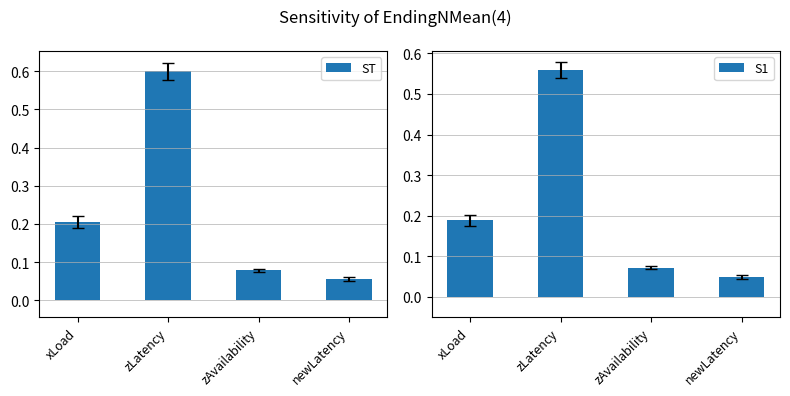

At which category does the chart reach its peak across all series?

zLatency